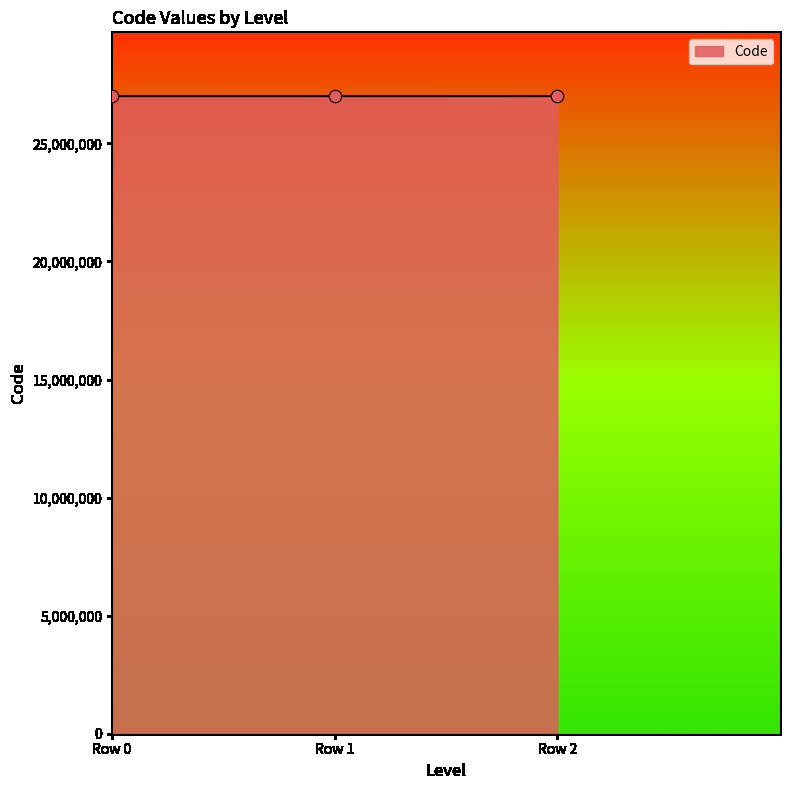

What is the ratio of the value at Row 0 to the value at Row 2?

1.0